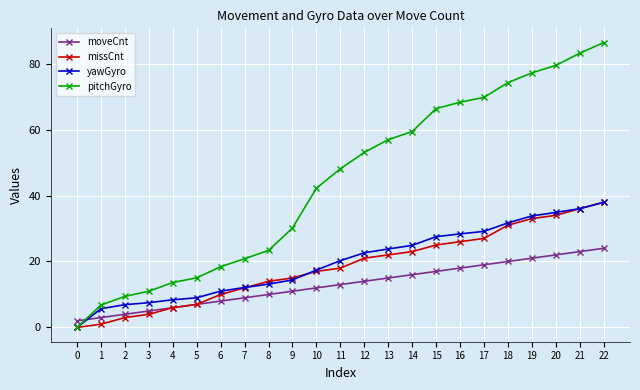

True or false: moveCnt has more than 2 points higher than both neighbors.

False